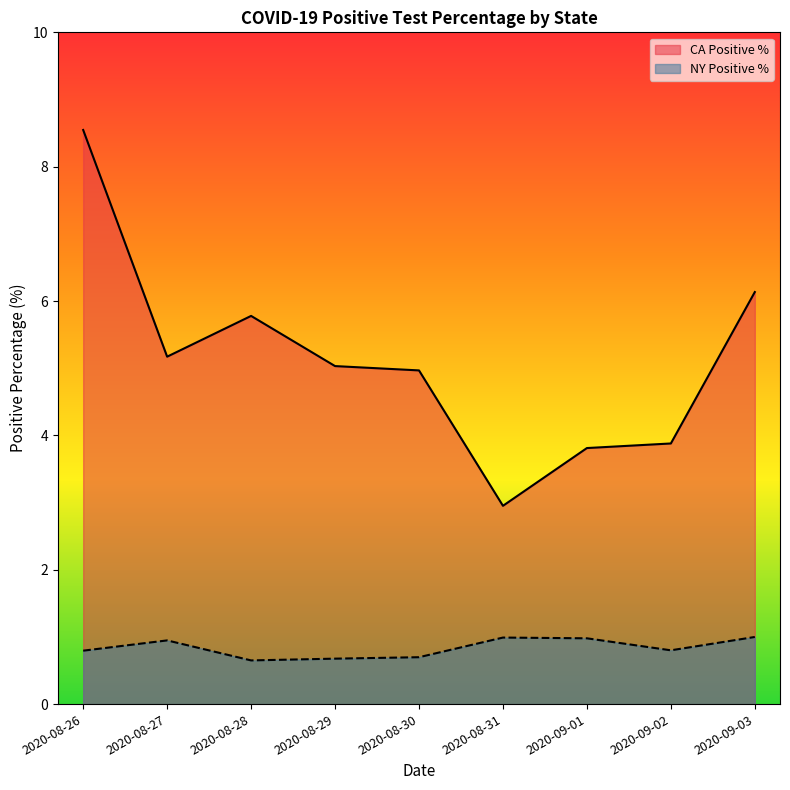

What is the approximate value of CA Positive % at 2020-09-03?

6.1